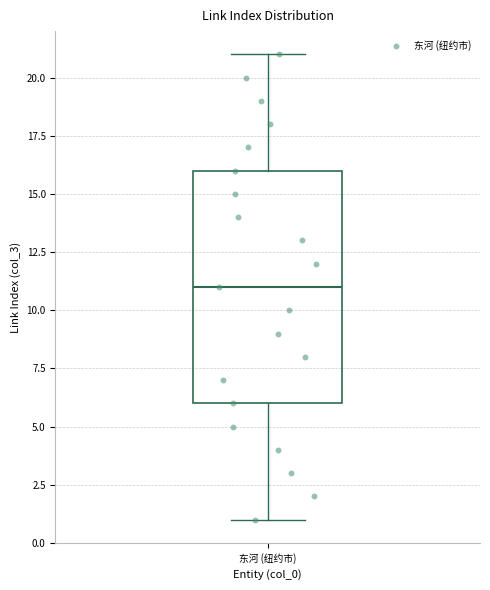

Read this box plot against the y-axis: the position of the median line, the range covered by the box, and the ends of both whiskers. The values are not printed on the chart, so give them approximately, as read against the axis.

median 11, box 6 to 16, whiskers 1 to 21